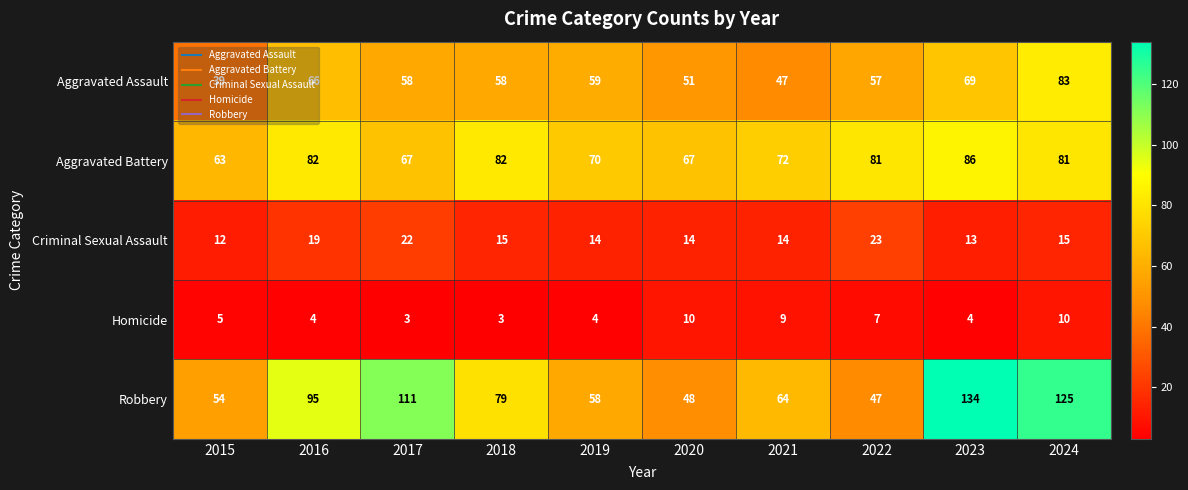

What is the greatest value displayed?

134